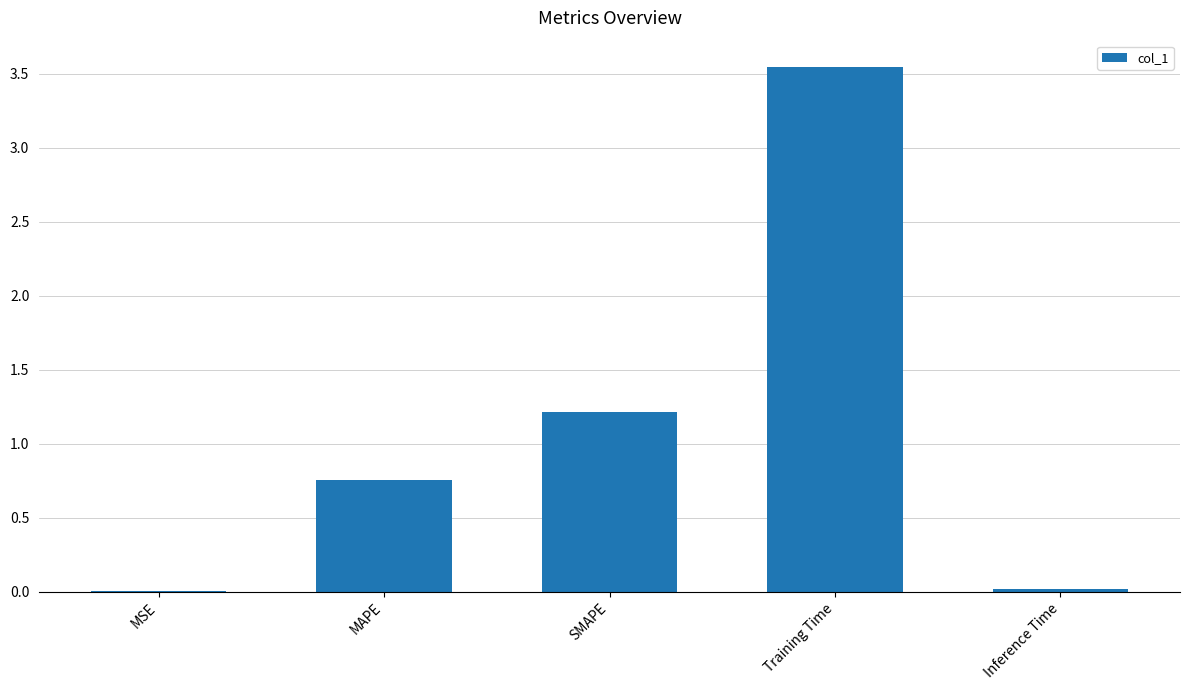

What is the sum of all values?

5.5